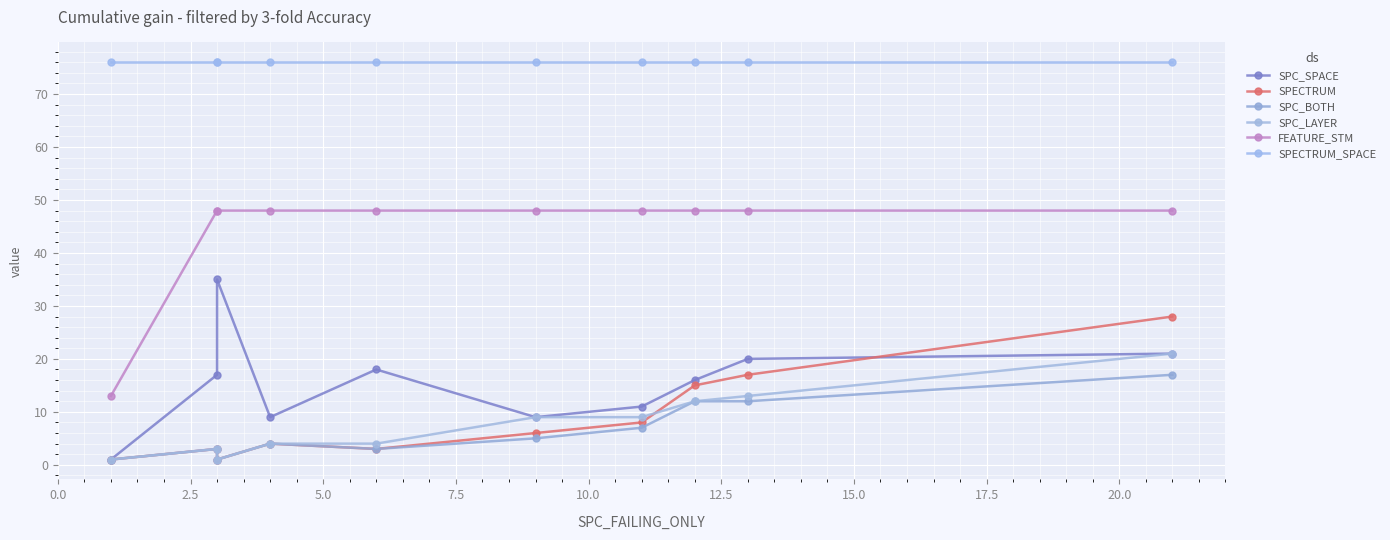

True or false: SPC_SPACE and SPC_LAYER intersect in this chart.

False